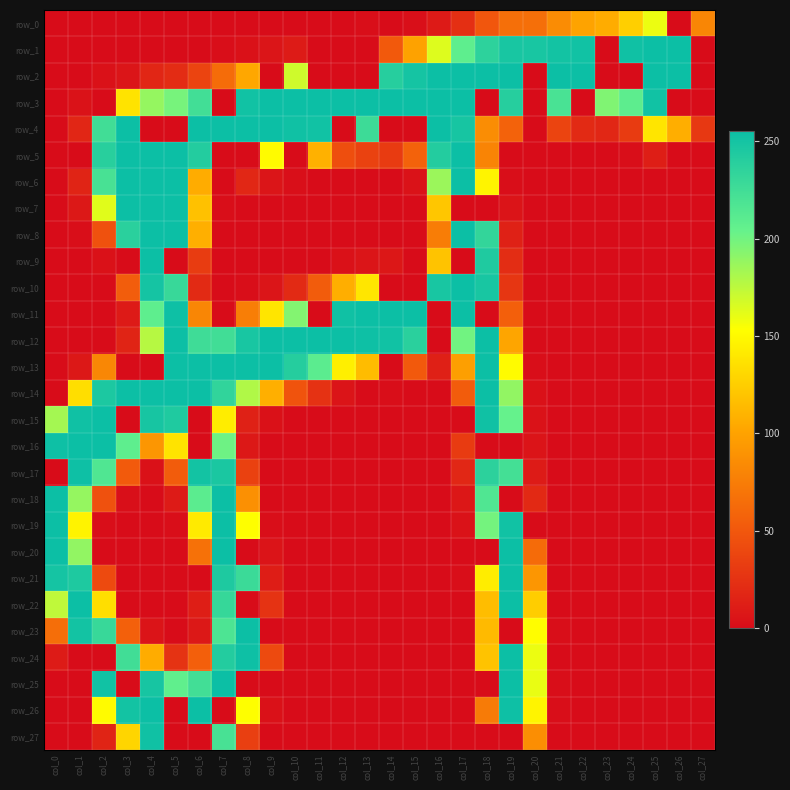

Which series has the largest total across all categories?

row_3